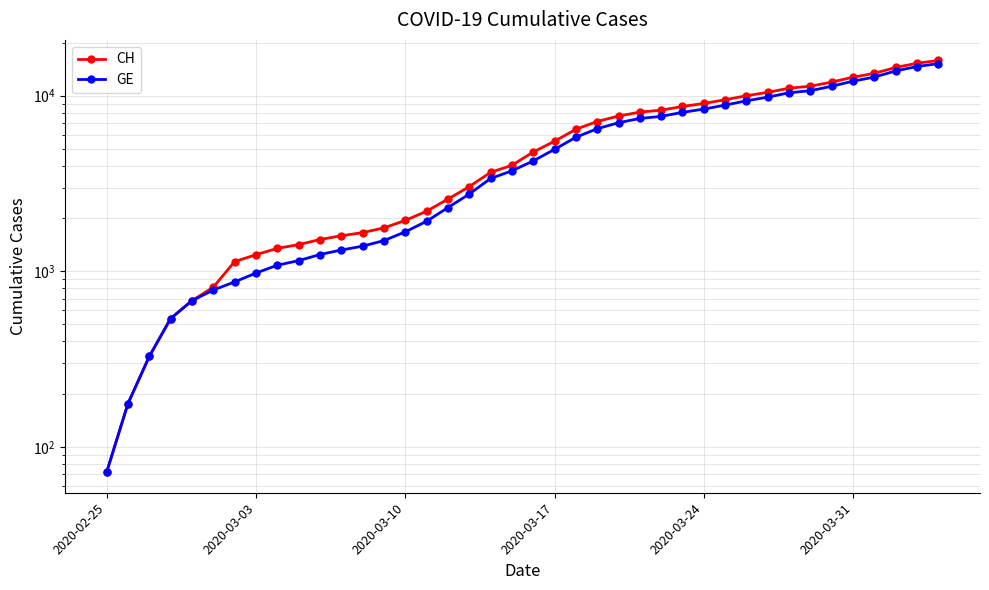

What are all the series names shown in the legend?

CH, GE